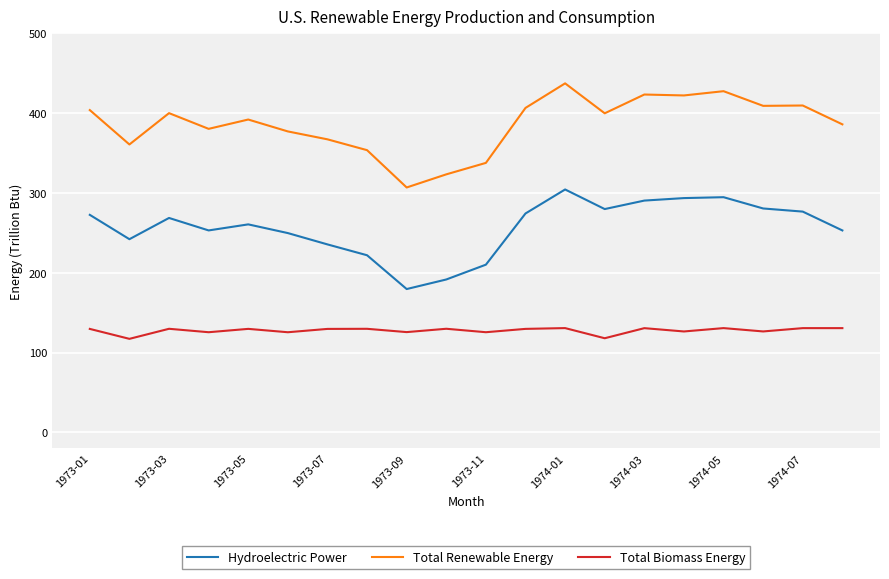

What are all the series names shown in the legend?

Hydroelectric Power, Total Renewable Energy, Total Biomass Energy